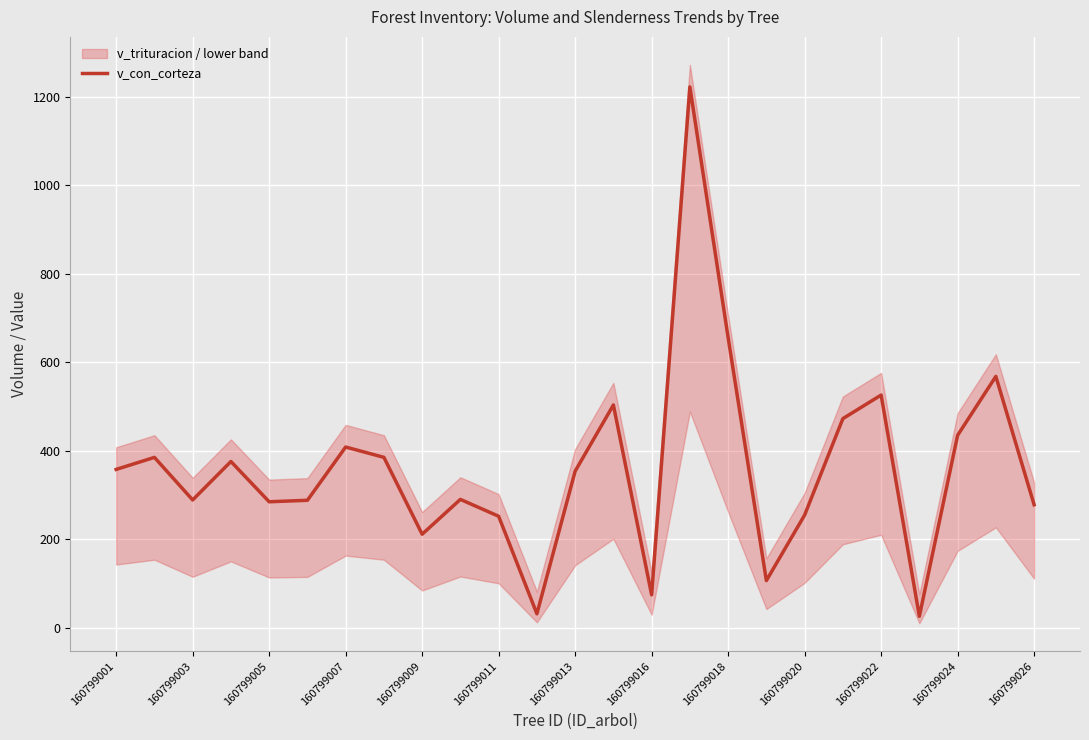

The value of v_con_corteza at 160799007 is 607.4. True or false?

False